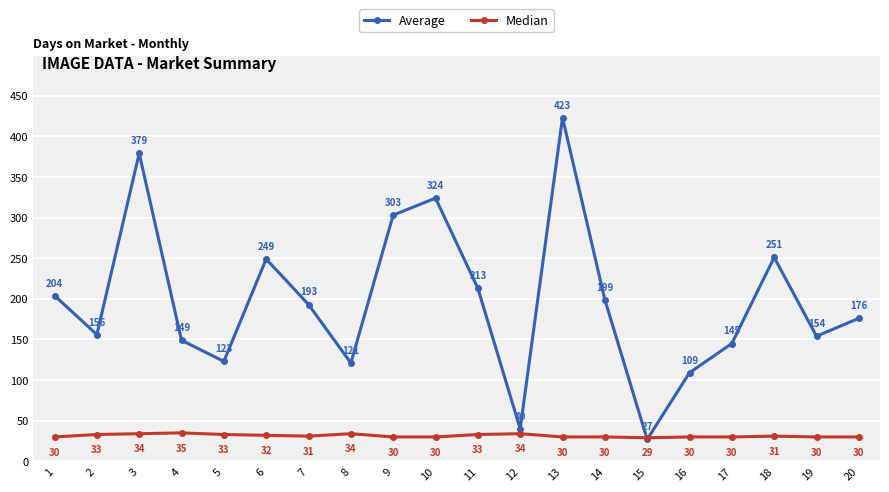

What is the difference between the second highest and second lowest values in the Median series?

4